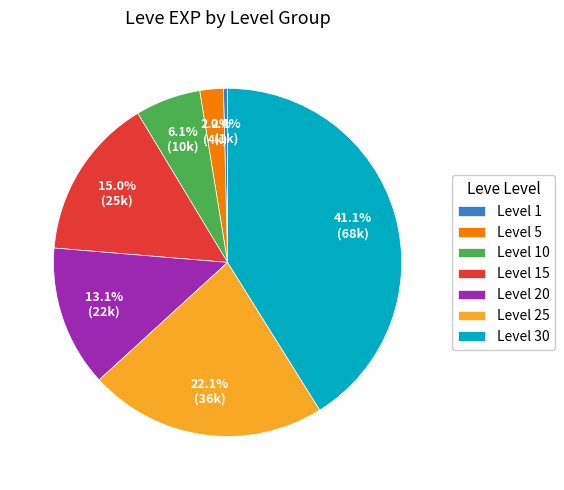

To the nearest percent, what is the average slice percentage?

14%